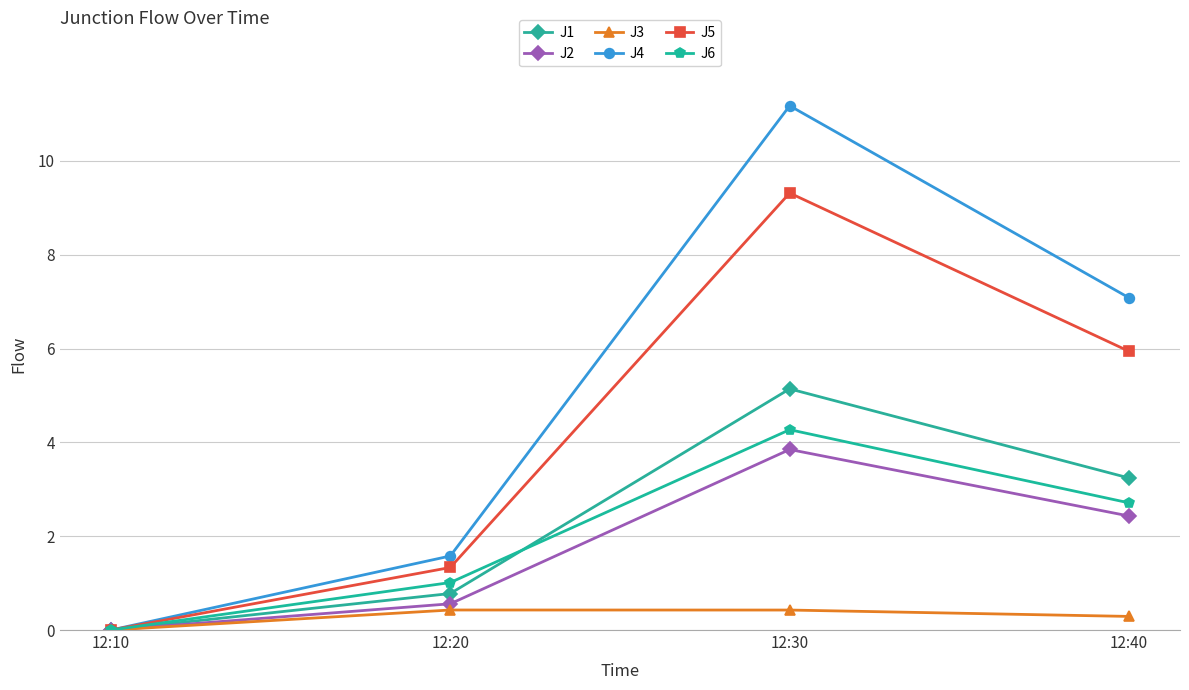

The J6 series shows 1.3 at 12:40. True or false?

False